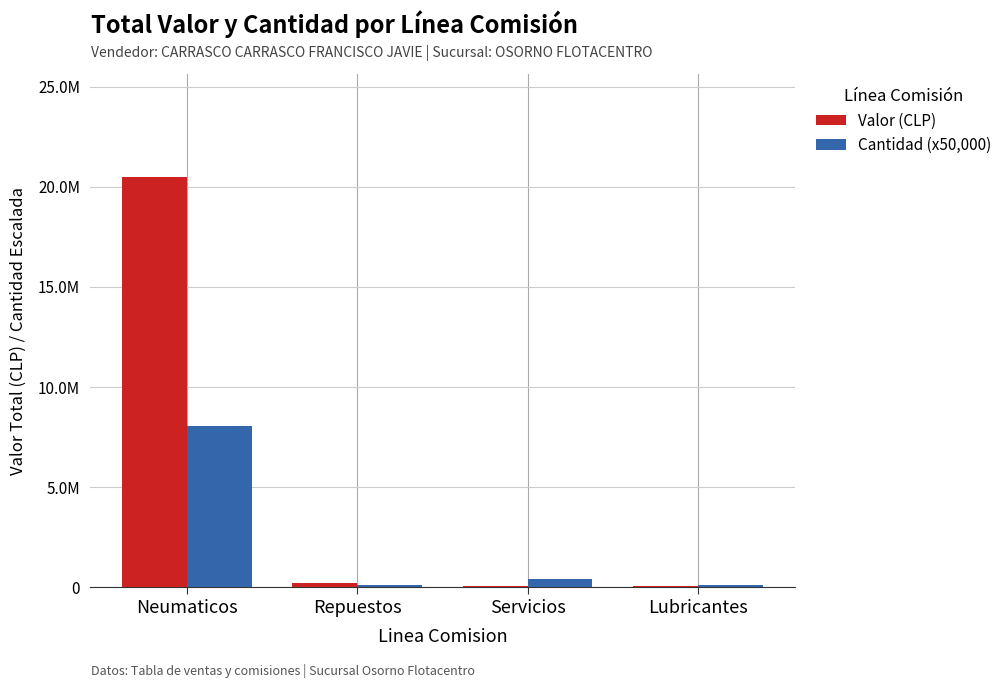

Is it true that Valor (CLP) equals 41866 at Lubricantes?

True